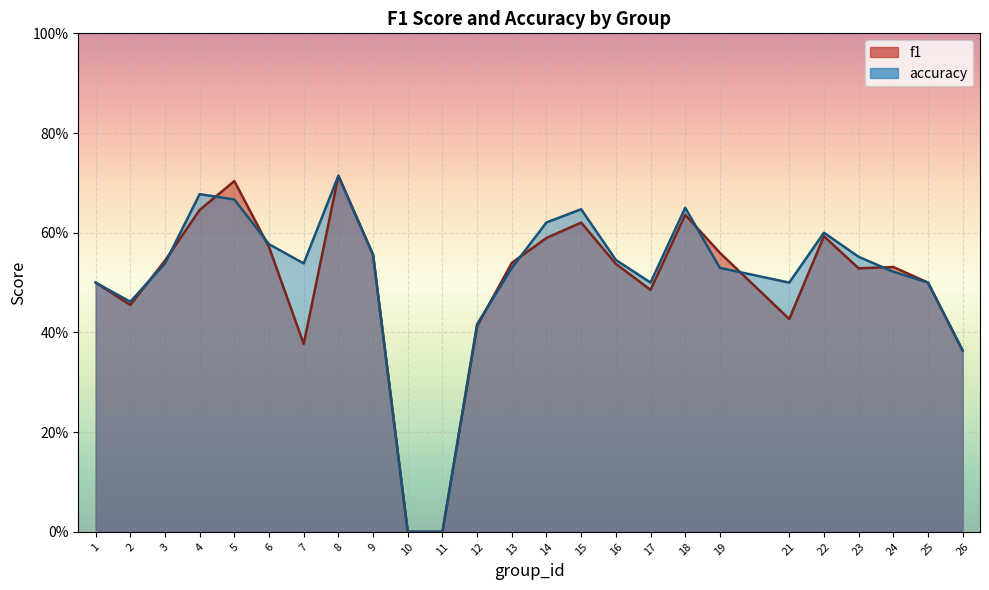

The value of accuracy at 3 is 0.5. True or false?

True